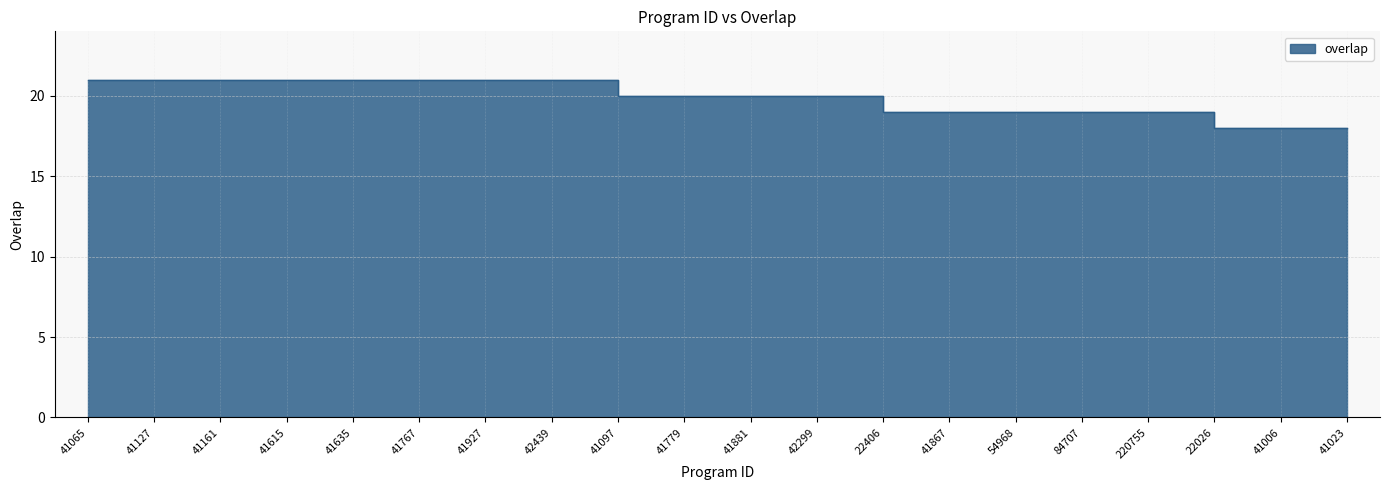

Reading right to left, list all the values displayed in this chart.

18	18	18	19	19	19	19	19	20	20	20	20	21	21	21	21	21	21	21	21